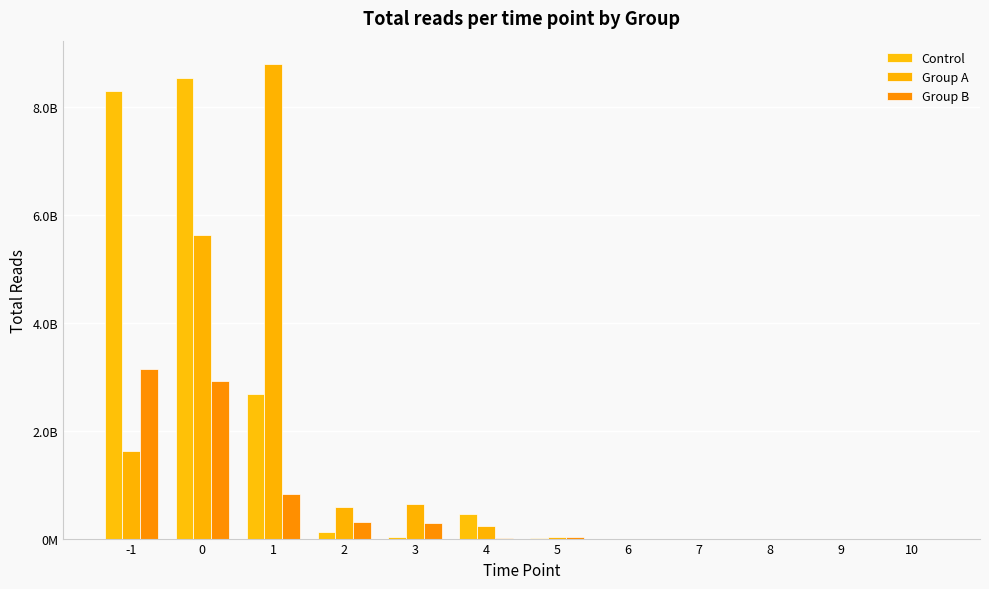

Does the chart contain stacked bars?

No